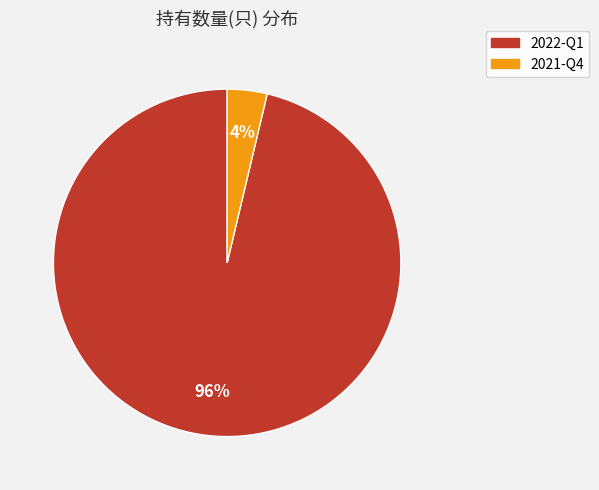

How many segments does this pie chart have?

2